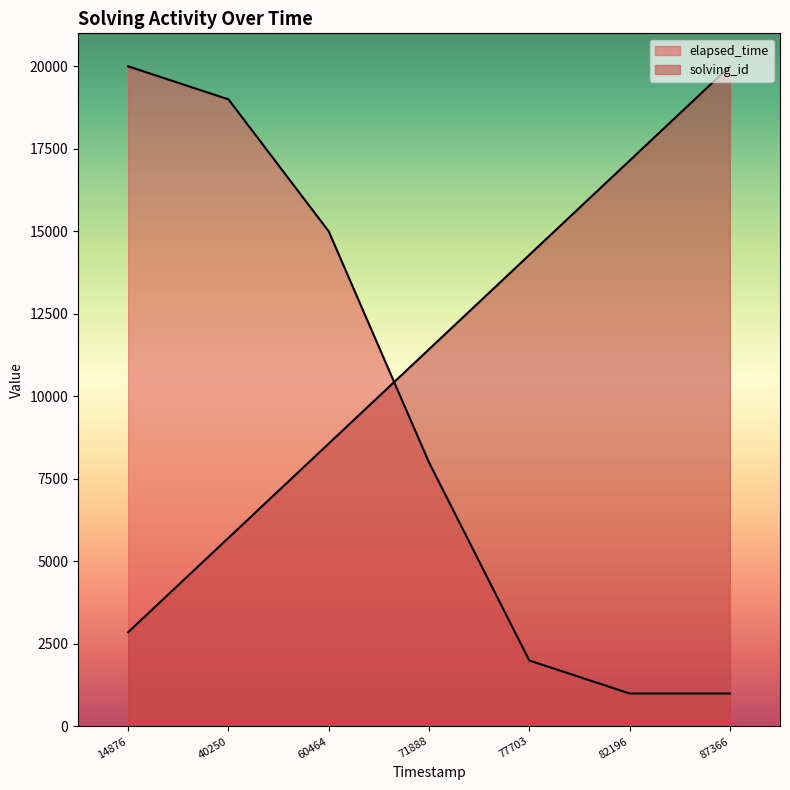

Between 40250 and 82196, which series saw the biggest shift?

elapsed_time